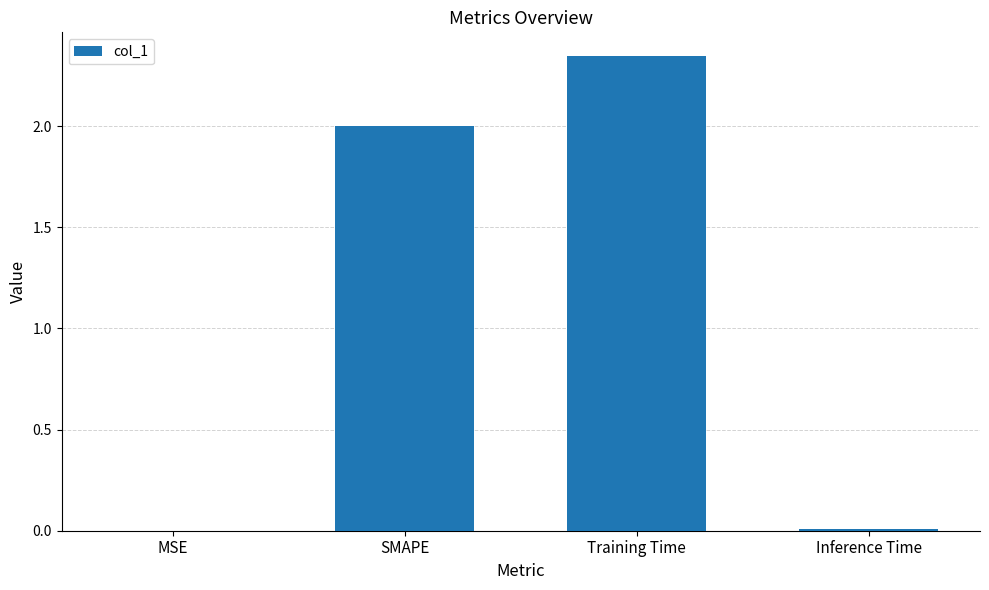

What is the sum of all values?

4.4